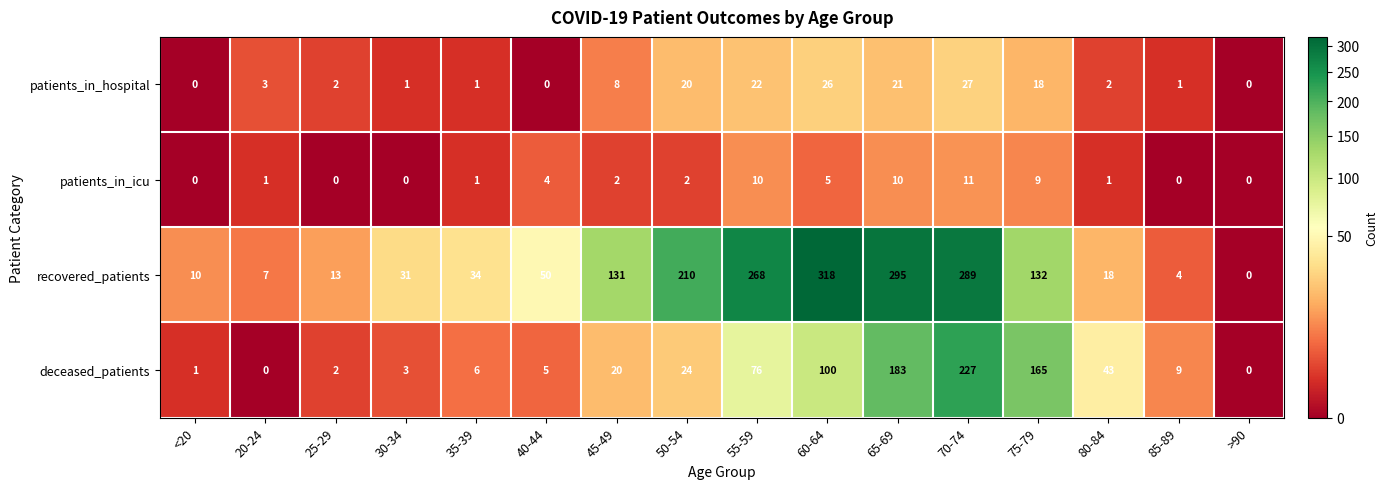

How many series are shown in this chart?

4